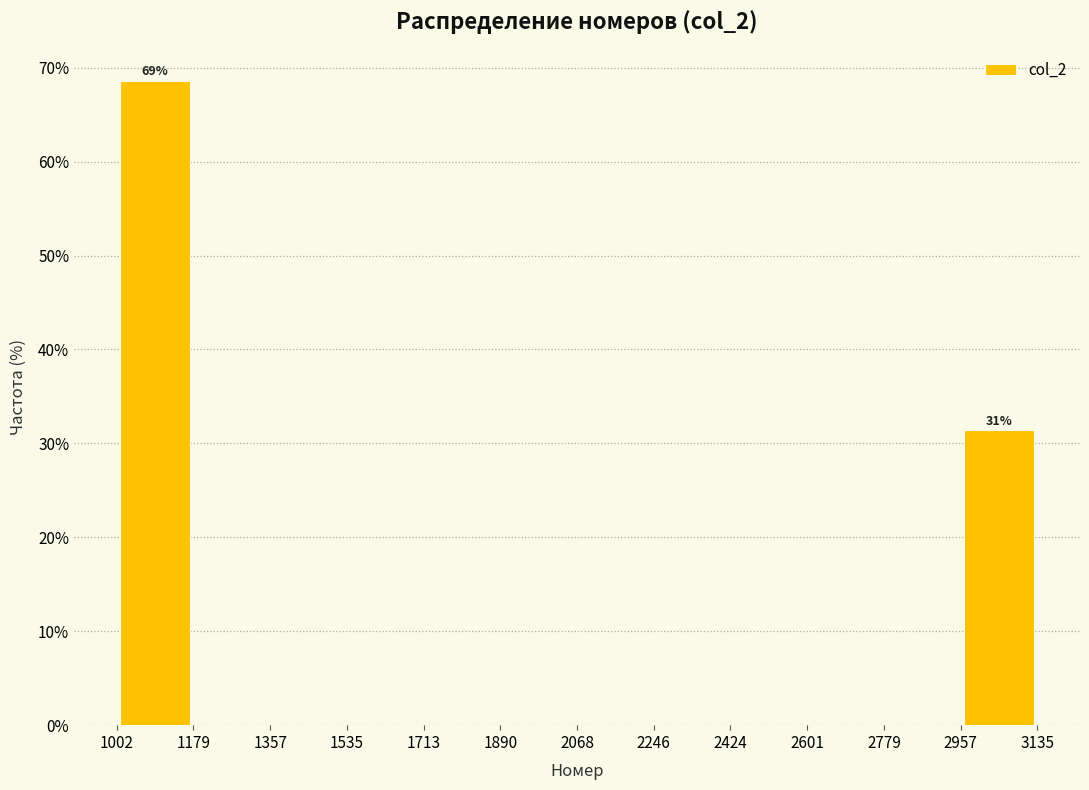

Which range on the x-axis has the tallest bar?

1002 to 1179